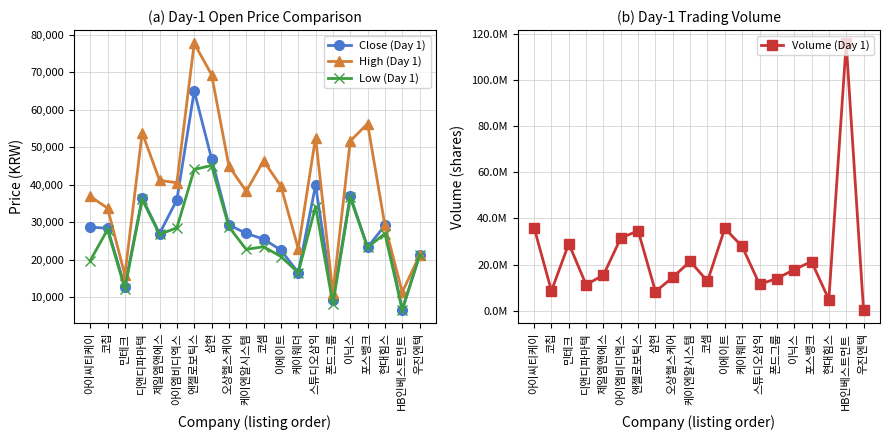

Where does the Low (Day 1) series first go above 26800?

코칩